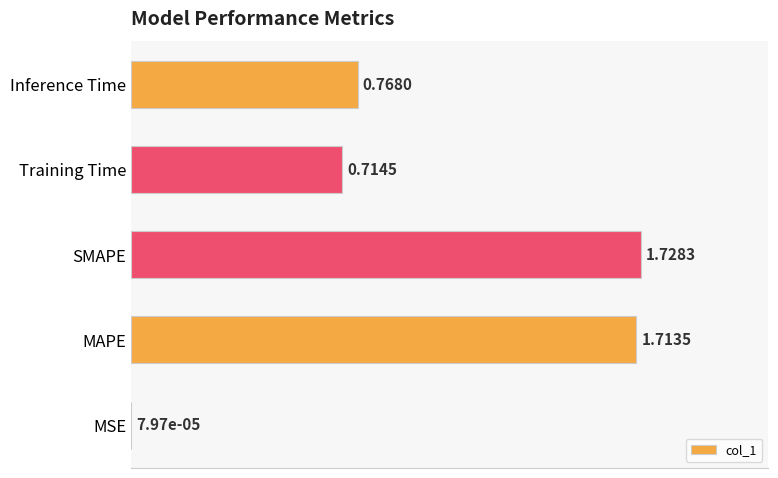

Where is the data nearest to the value 0?

MSE